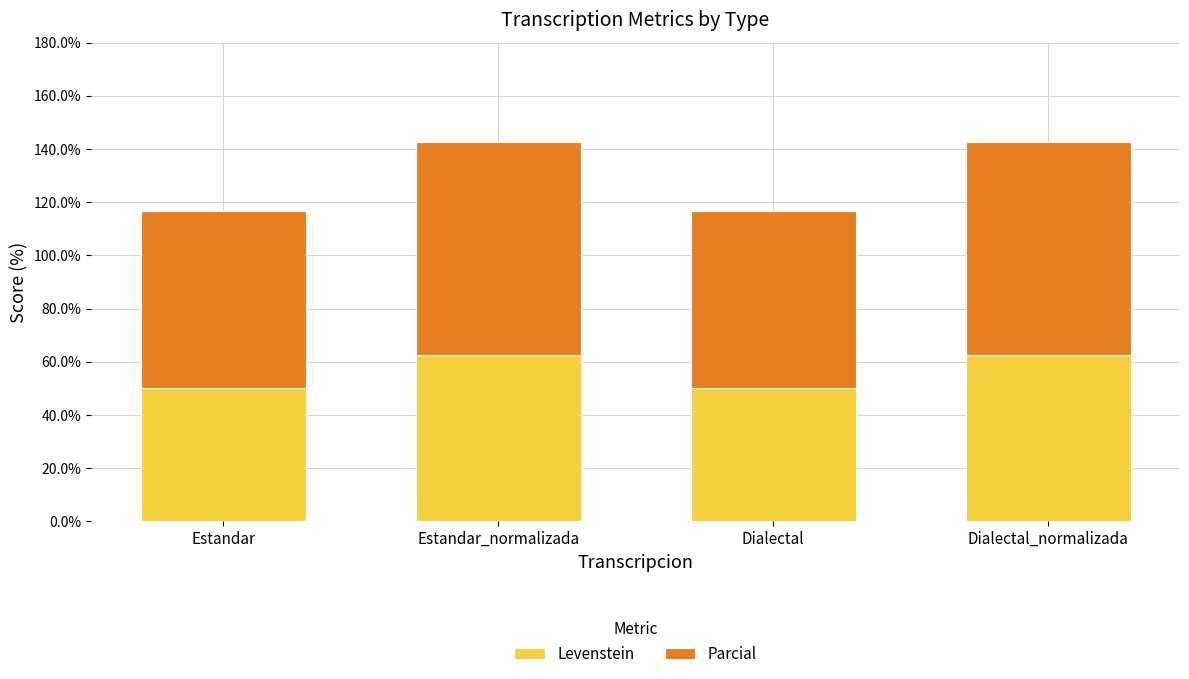

What is the sum of the Levenstein values at Dialectal_normalizada and Dialectal?

112.5